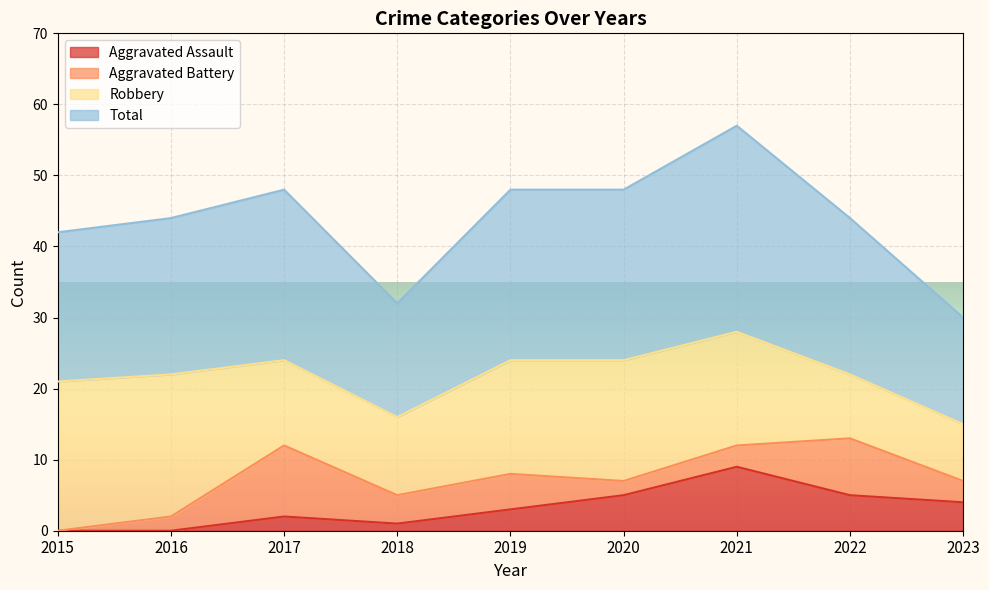

Is it true that Total equals 48 at 2019?

True